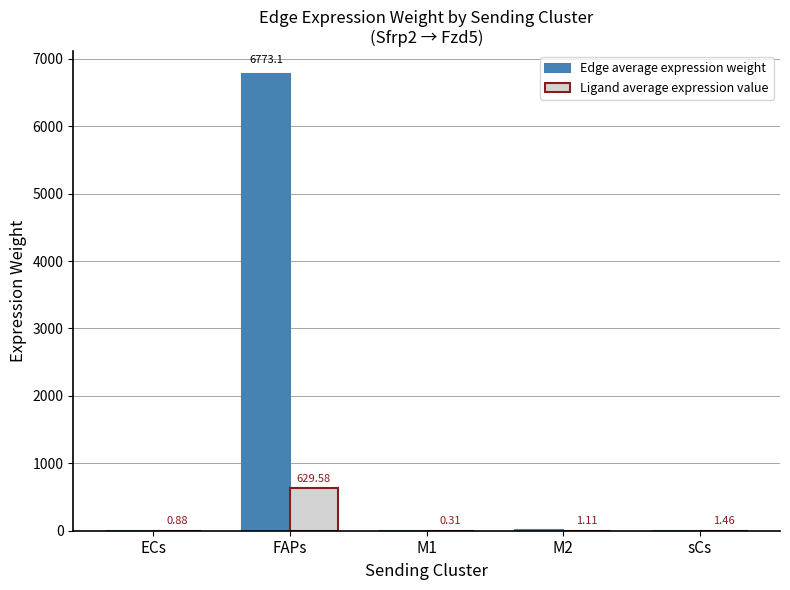

Which series has the largest total across all categories?

Edge average expression weight